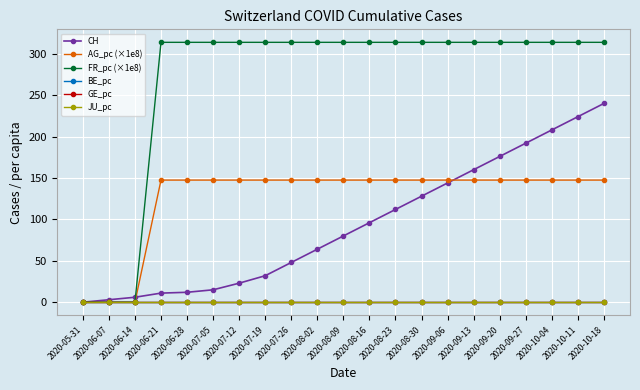

Reading right to left, transcribe all the data shown in this chart.

CH: 2020-10-18=240.0	2020-10-11=224.0	2020-10-04=208.0	2020-09-27=192.0	2020-09-20=176.0	2020-09-13=160.0	2020-09-06=144.0	2020-08-30=128.0	2020-08-23=112.0	2020-08-16=96.0	2020-08-09=80.0	2020-08-02=64.0	2020-07-26=48.0	2020-07-19=32.0	2020-07-12=23.0	2020-07-05=15.0	2020-06-28=12.0	2020-06-21=11.0	2020-06-14=6.0	2020-06-07=3.0	2020-05-31=0.0
AG_pc (×1e8): 2020-10-18=147.4	2020-10-11=147.4	2020-10-04=147.4	2020-09-27=147.4	2020-09-20=147.4	2020-09-13=147.4	2020-09-06=147.4	2020-08-30=147.4	2020-08-23=147.4	2020-08-16=147.4	2020-08-09=147.4	2020-08-02=147.4	2020-07-26=147.4	2020-07-19=147.4	2020-07-12=147.4	2020-07-05=147.4	2020-06-28=147.4	2020-06-21=147.4	2020-06-14=0.0	2020-06-07=0.0	2020-05-31=0.0
FR_pc (×1e8): 2020-10-18=313.8	2020-10-11=313.8	2020-10-04=313.8	2020-09-27=313.8	2020-09-20=313.8	2020-09-13=313.8	2020-09-06=313.8	2020-08-30=313.8	2020-08-23=313.8	2020-08-16=313.8	2020-08-09=313.8	2020-08-02=313.8	2020-07-26=313.8	2020-07-19=313.8	2020-07-12=313.8	2020-07-05=313.8	2020-06-28=313.8	2020-06-21=313.8	2020-06-14=0.0	2020-06-07=0.0	2020-05-31=0.0
BE_pc: 2020-10-18=0.0	2020-10-11=0.0	2020-10-04=0.0	2020-09-27=0.0	2020-09-20=0.0	2020-09-13=0.0	2020-09-06=0.0	2020-08-30=0.0	2020-08-23=0.0	2020-08-16=0.0	2020-08-09=0.0	2020-08-02=0.0	2020-07-26=0.0	2020-07-19=0.0	2020-07-12=0.0	2020-07-05=0.0	2020-06-28=0.0	2020-06-21=0.0	2020-06-14=0.0	2020-06-07=0.0	2020-05-31=0.0
GE_pc: 2020-10-18=0.0	2020-10-11=0.0	2020-10-04=0.0	2020-09-27=0.0	2020-09-20=0.0	2020-09-13=0.0	2020-09-06=0.0	2020-08-30=0.0	2020-08-23=0.0	2020-08-16=0.0	2020-08-09=0.0	2020-08-02=0.0	2020-07-26=0.0	2020-07-19=0.0	2020-07-12=0.0	2020-07-05=0.0	2020-06-28=0.0	2020-06-21=0.0	2020-06-14=0.0	2020-06-07=0.0	2020-05-31=0.0
JU_pc: 2020-10-18=0.0	2020-10-11=0.0	2020-10-04=0.0	2020-09-27=0.0	2020-09-20=0.0	2020-09-13=0.0	2020-09-06=0.0	2020-08-30=0.0	2020-08-23=0.0	2020-08-16=0.0	2020-08-09=0.0	2020-08-02=0.0	2020-07-26=0.0	2020-07-19=0.0	2020-07-12=0.0	2020-07-05=0.0	2020-06-28=0.0	2020-06-21=0.0	2020-06-14=0.0	2020-06-07=0.0	2020-05-31=0.0